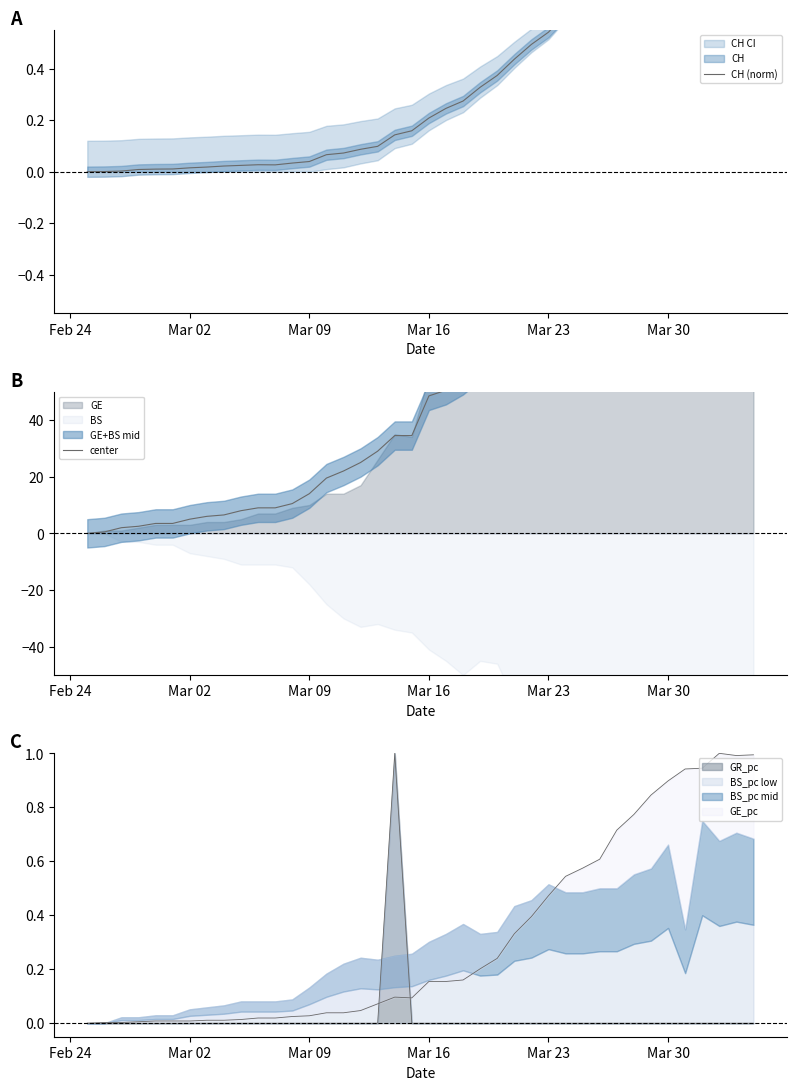

The GR_pc series shows 0 at Mar 16. True or false?

True